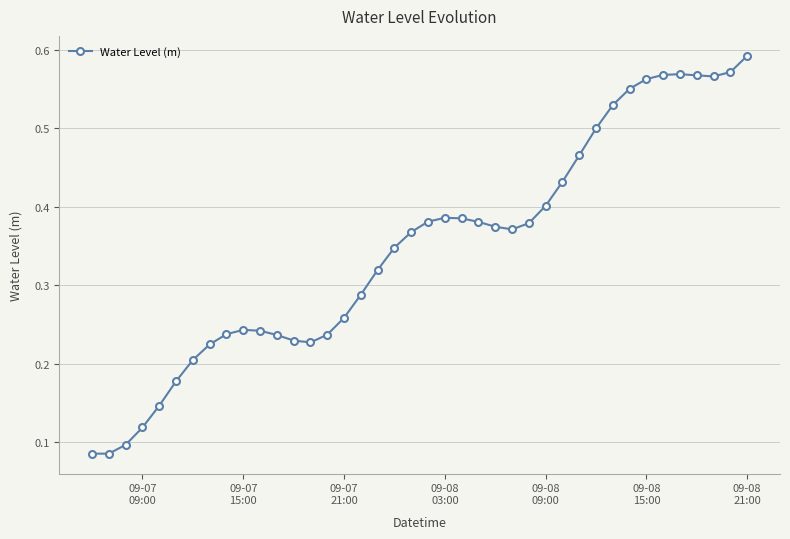

Count the values in the range 0 to 1.

40